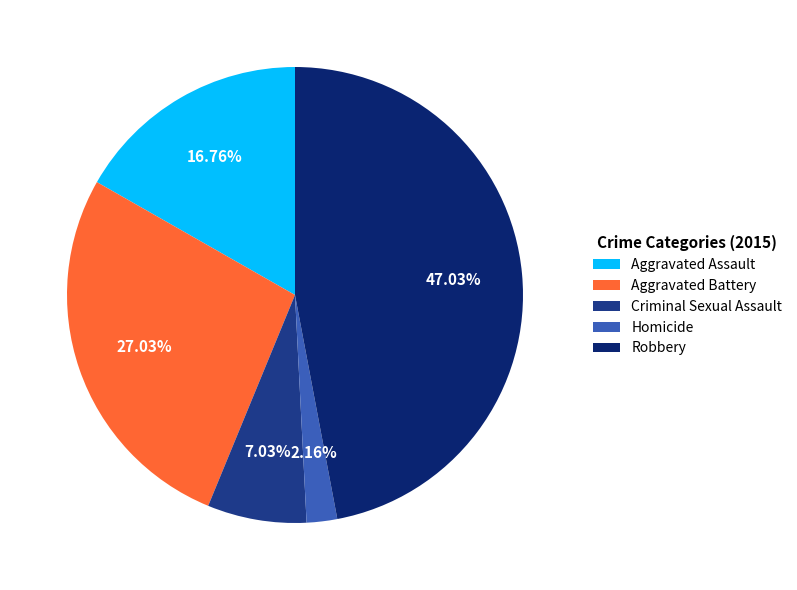

Combined, what portion of the pie is Criminal Sexual Assault and Aggravated Battery?

34.1%